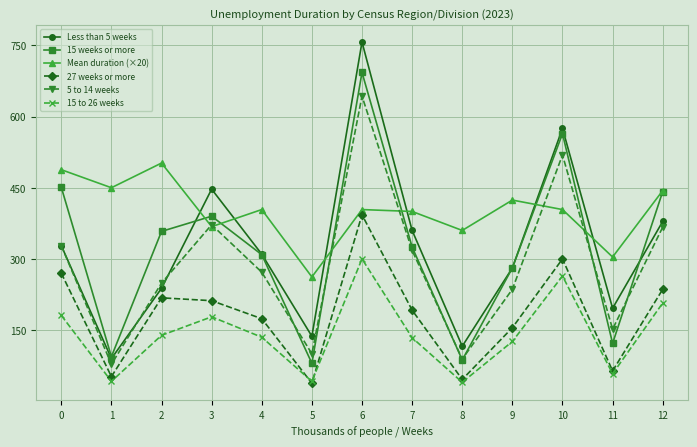

True or false: 5 to 14 weeks has more than 0 points higher than both neighbors.

True